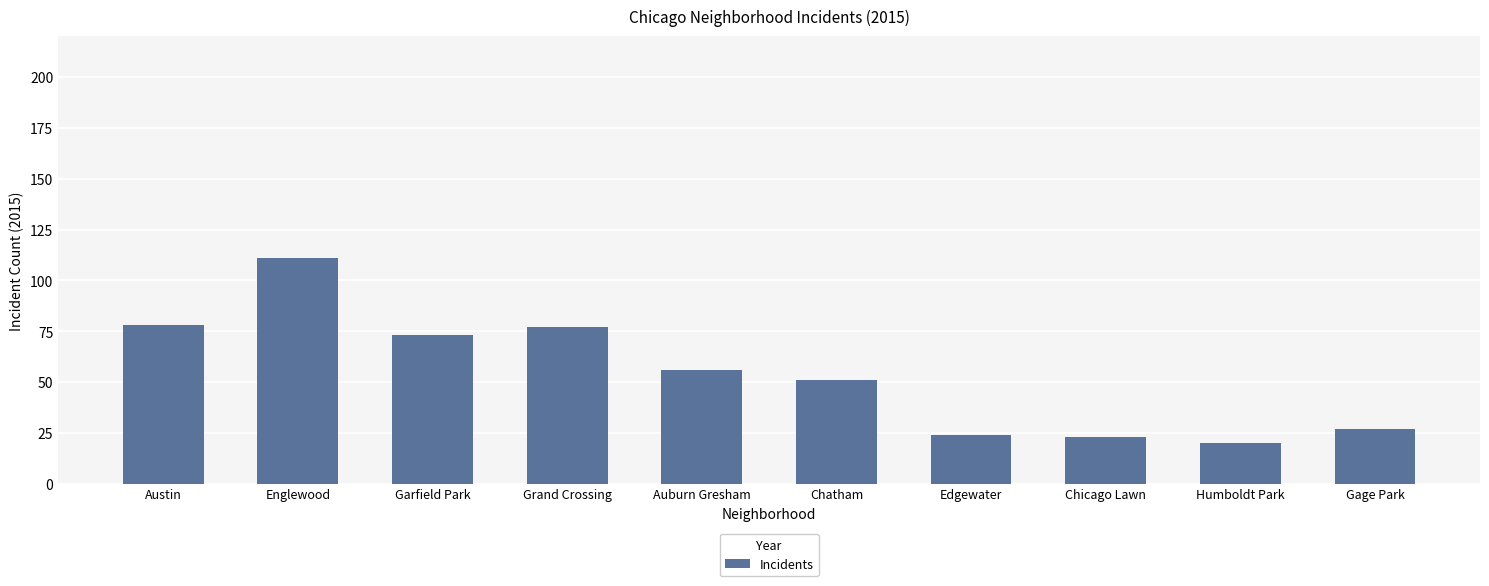

What is the sum of all values?

540